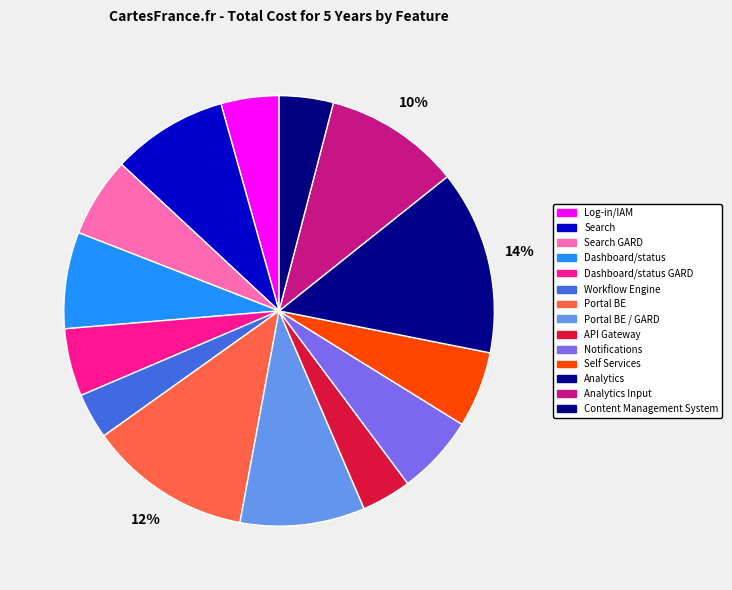

What percentage is NOT represented by Self Services?

94.3%